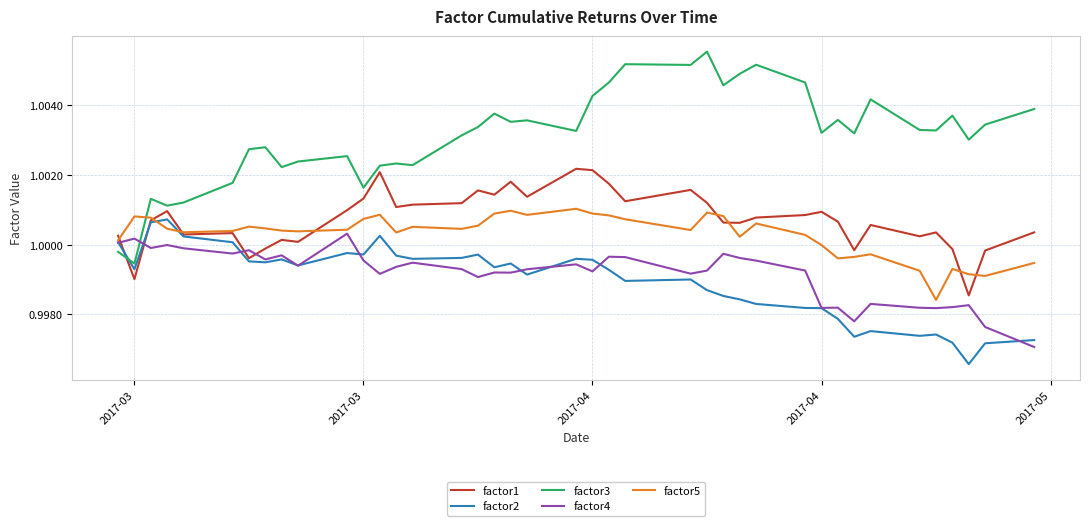

Which series has the widest spread of values?

factor3